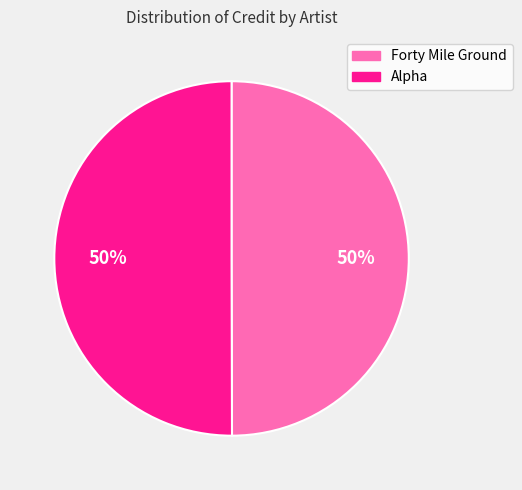

Count the number of slices in the pie.

2